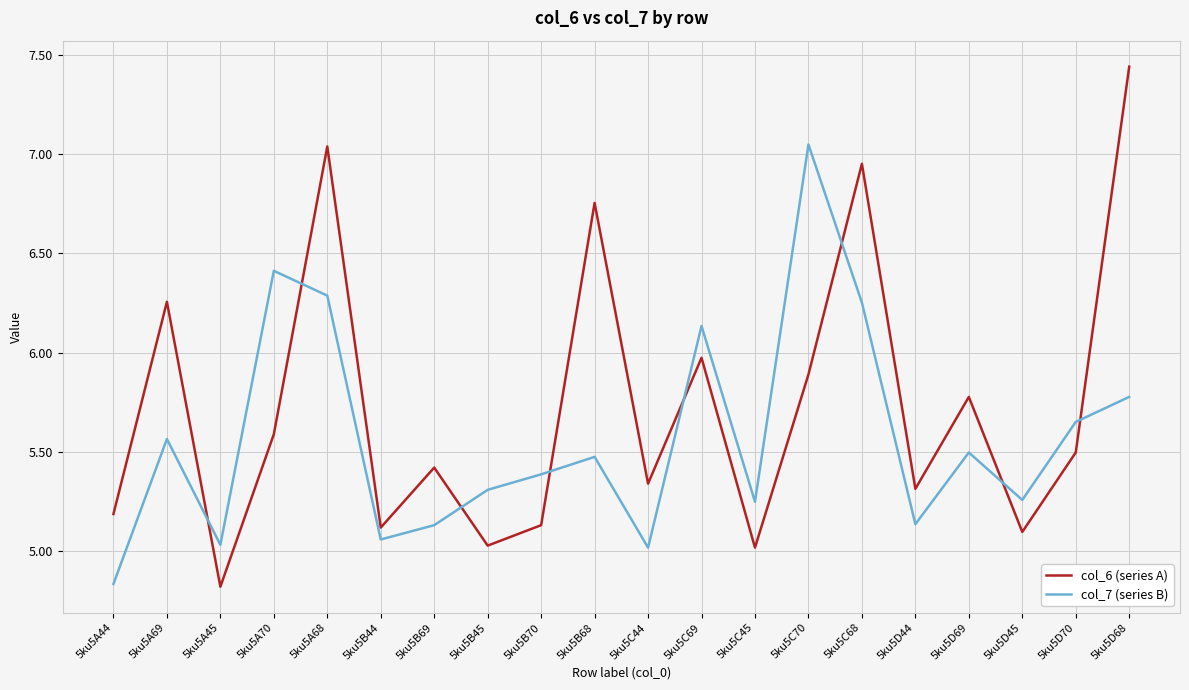

Is the value of col_7 (series B) at 5ku5D44 greater than the value of col_6 (series A) at 5ku5A68?

No